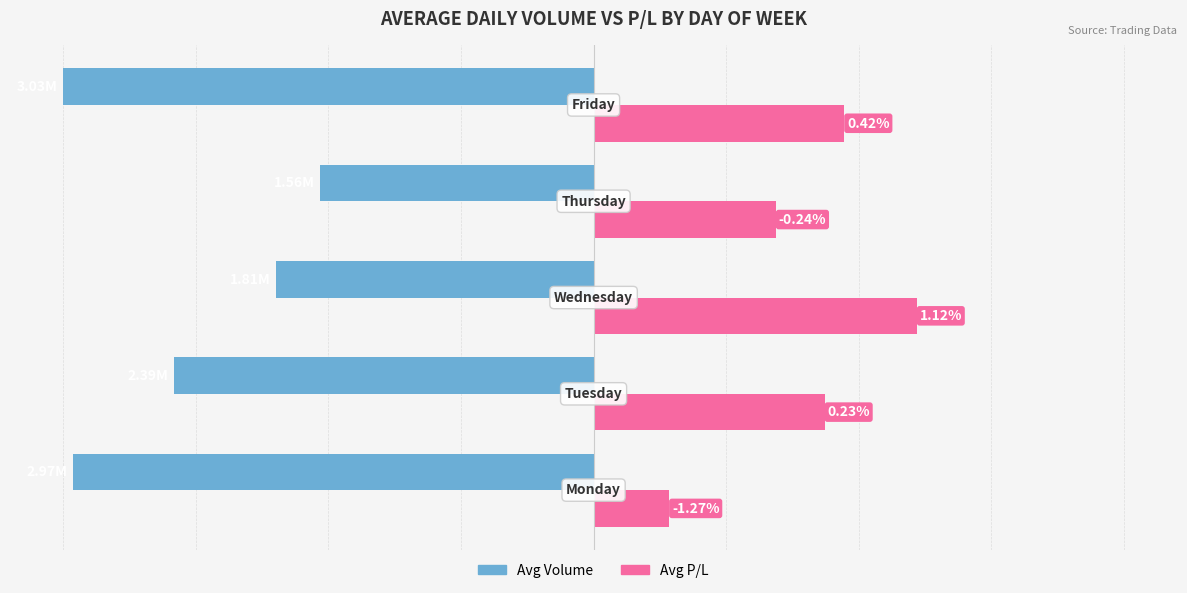

Count the number of categories in the chart.

5